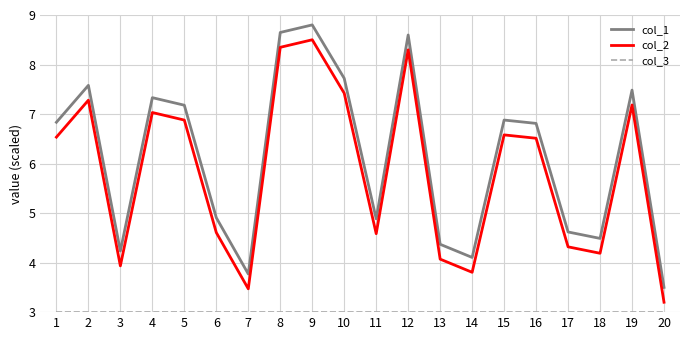

At how many categories does at least one series exceed 3?

20